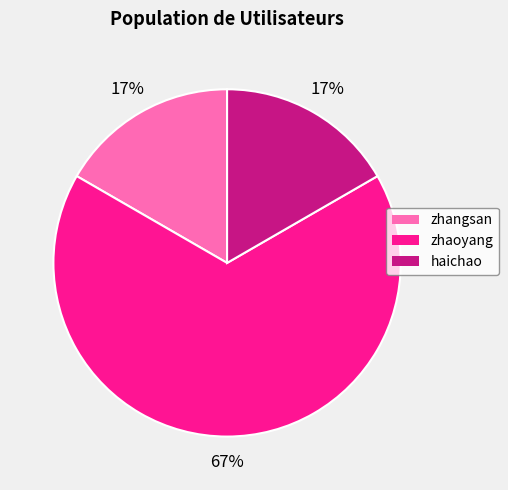

What percentage is the zhangsan slice, to the nearest percent?

17%